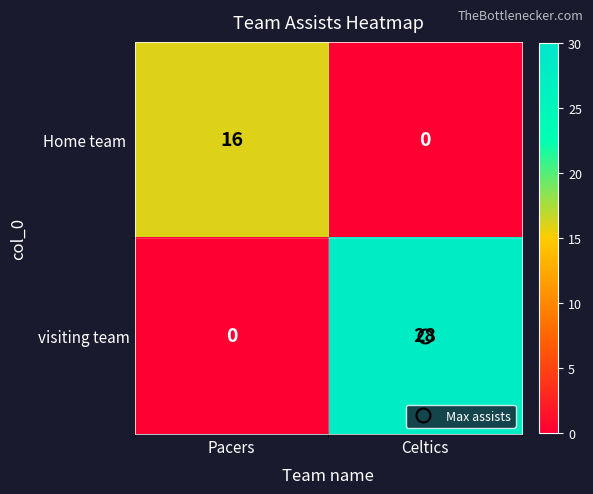

What is the sum of the visiting team values at Celtics and Pacers?

28